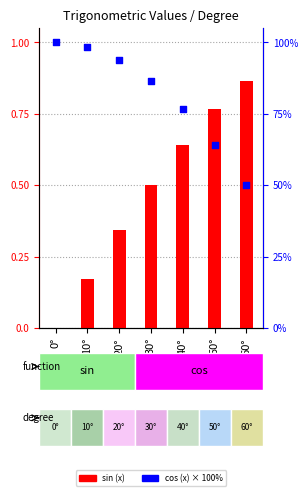

Which series reaches the maximum Y coordinate?

cos (x)